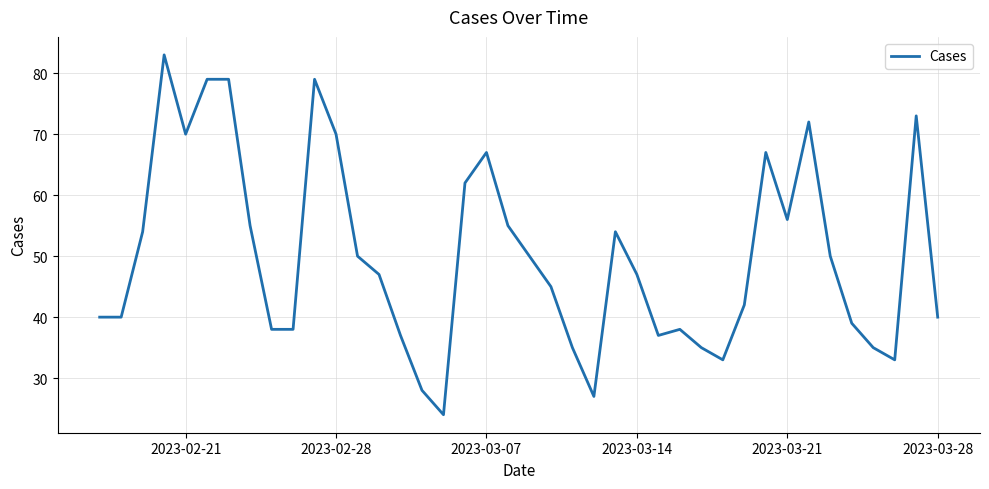

What is the minimum value shown in the chart?

24